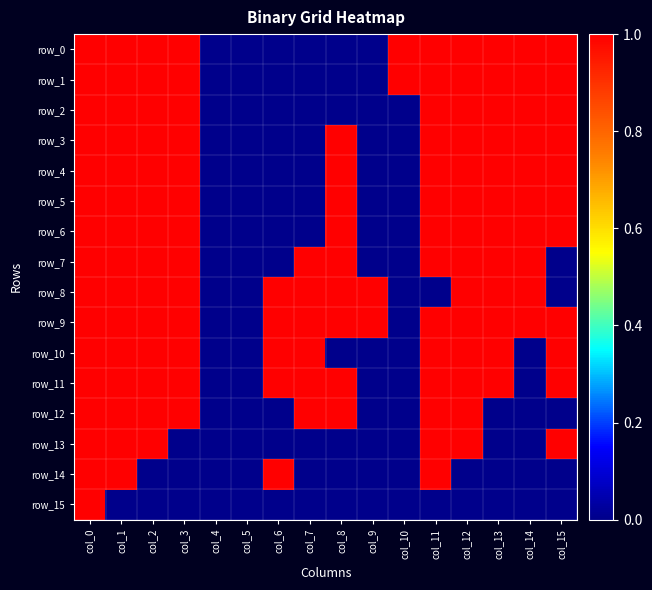

Which category has the lowest value in the row_4 series?

col_4